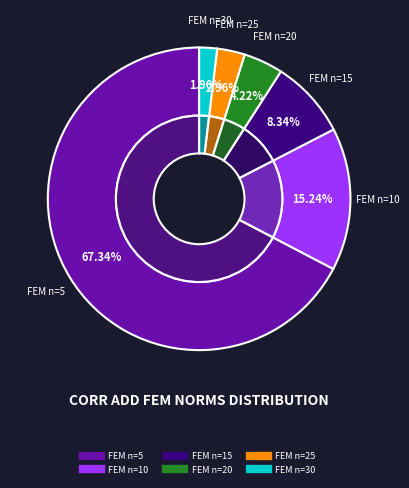

How many segments does this pie chart have?

6